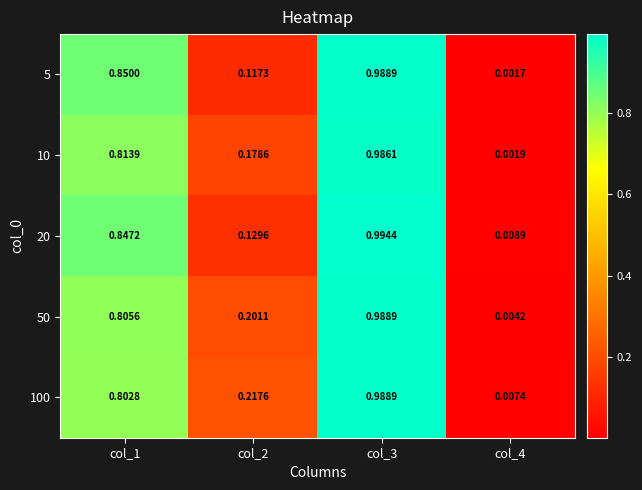

How many distinct data groups are displayed?

5